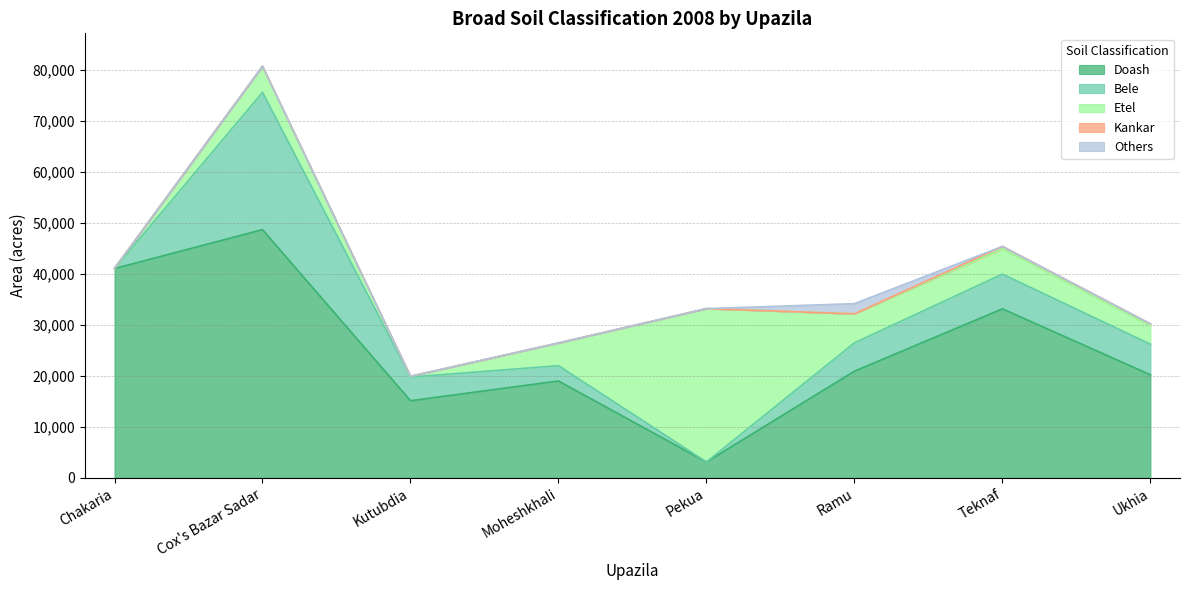

The Etel series shows 3650 at Ukhia. True or false?

True